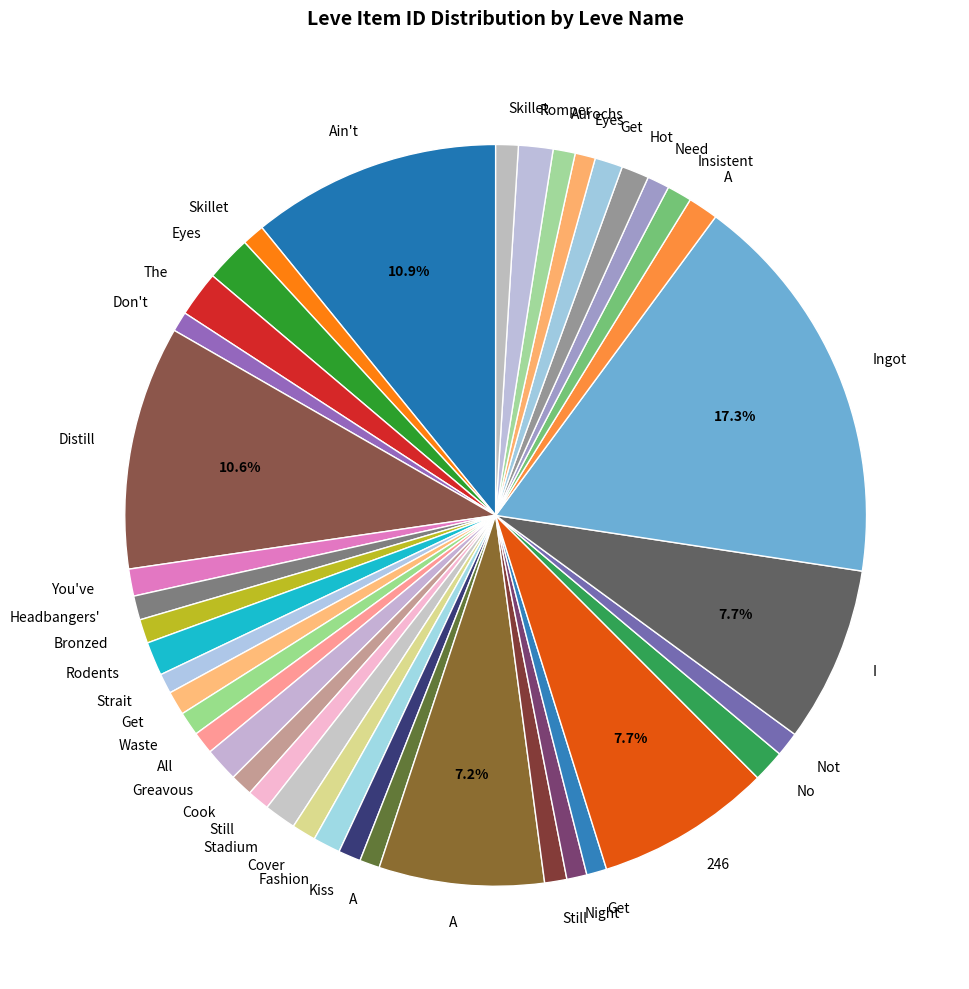

Count the number of slices in the pie.

40